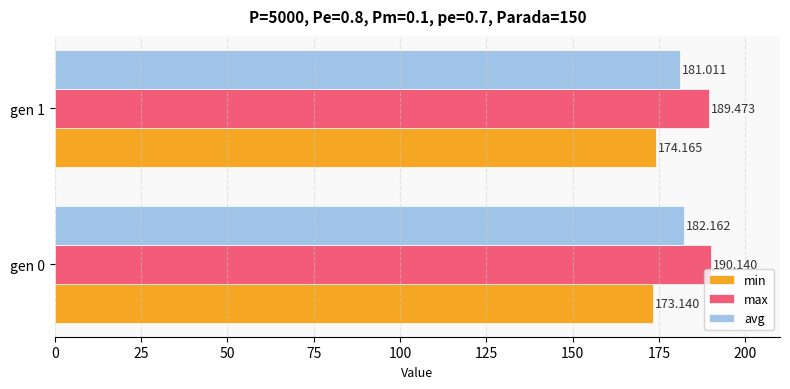

What is the highest value of the max series?

190.1